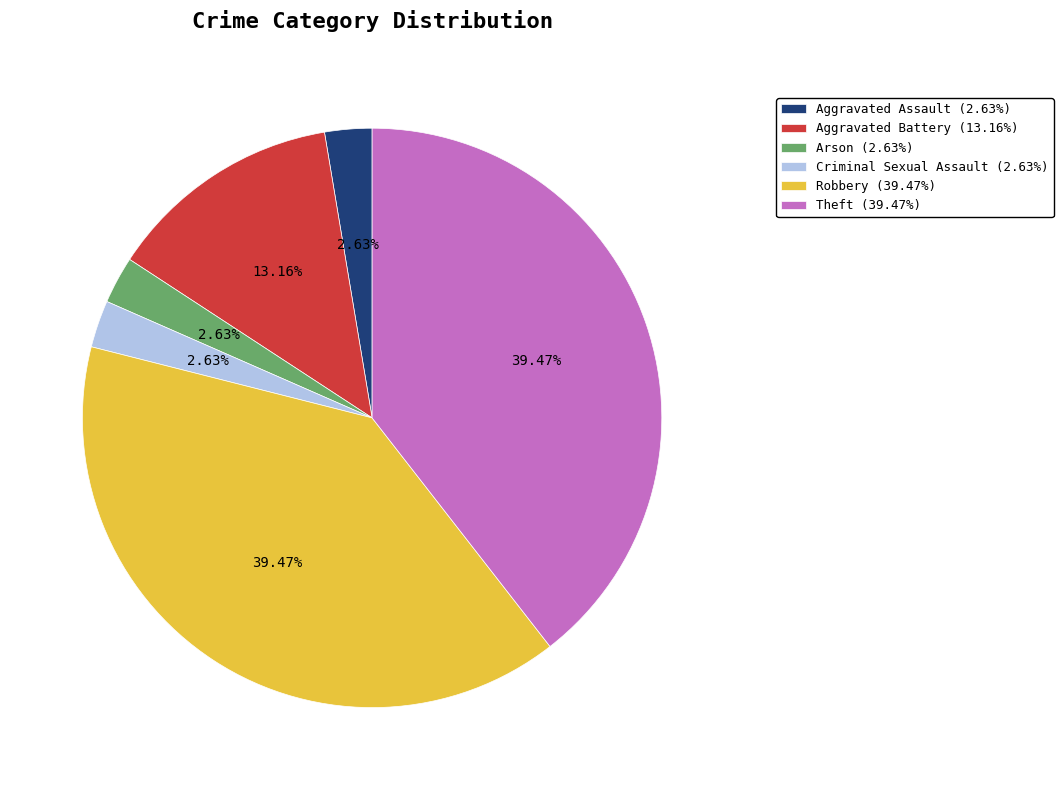

Count the number of slices in the pie.

6